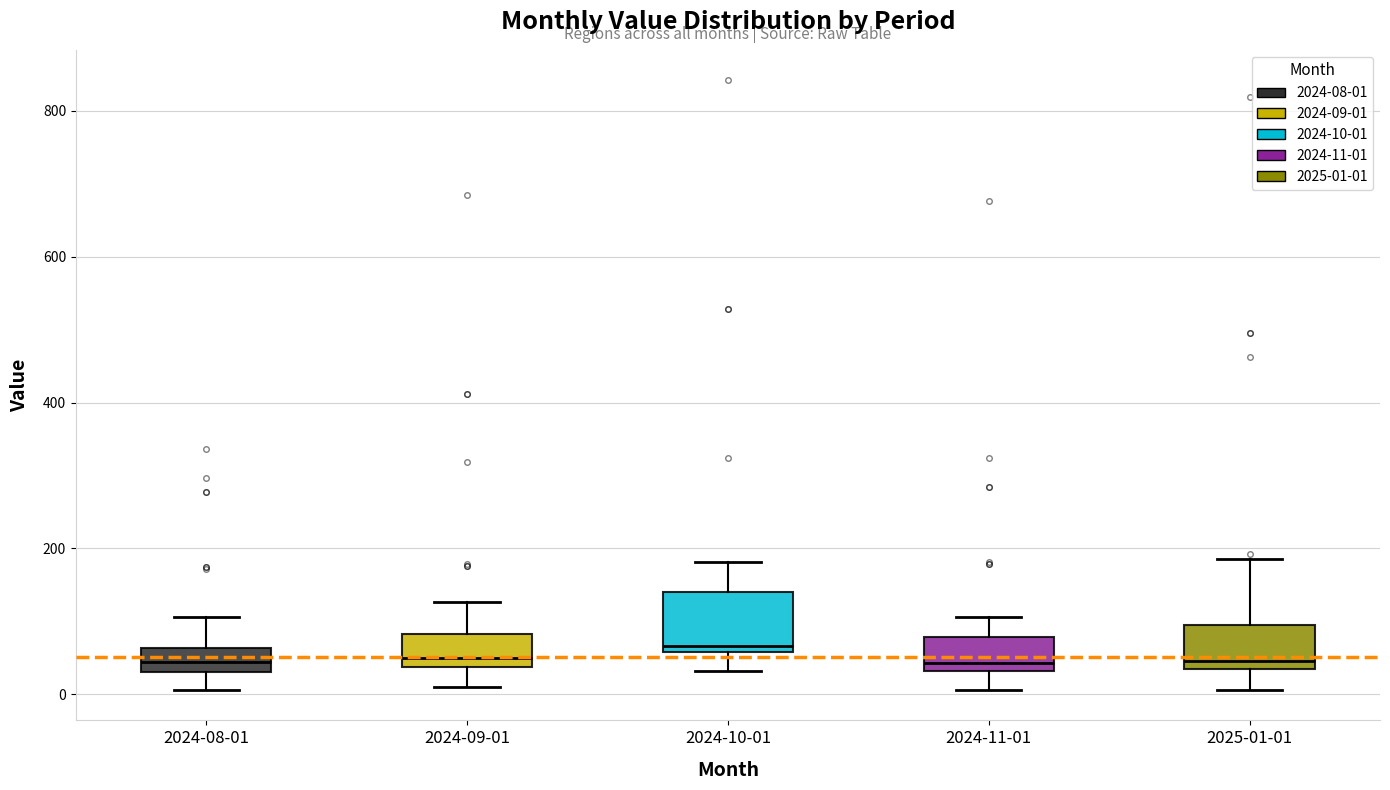

Comparing the boxes themselves (not the whiskers), which one is the tallest?

2024-10-01